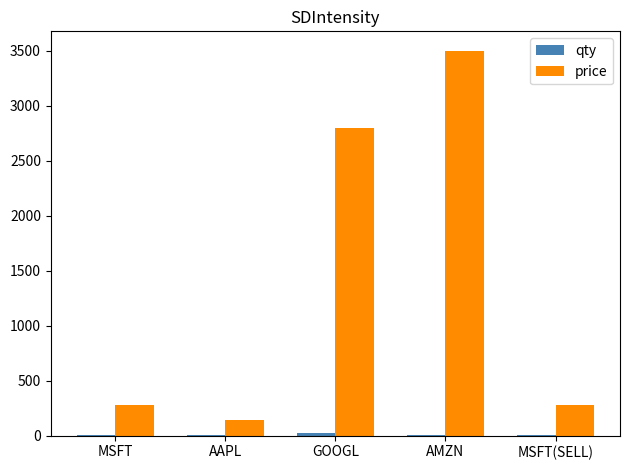

Does the chart contain stacked bars?

No